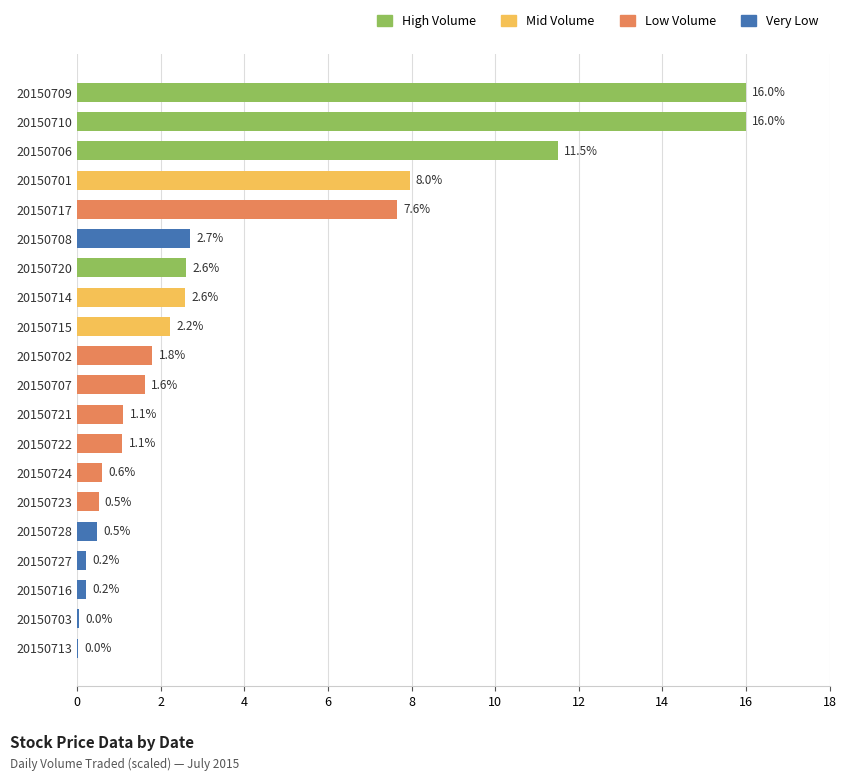

What is the sum of the values at 20150709 and 20150706?

27.5